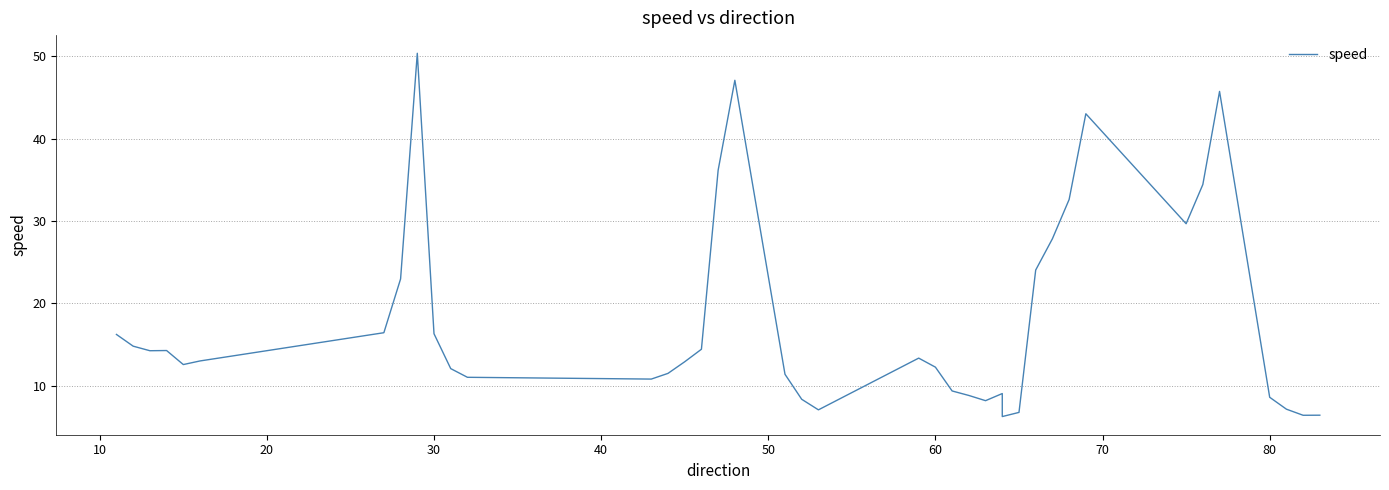

What is the difference between the maximum and minimum values?

44.1